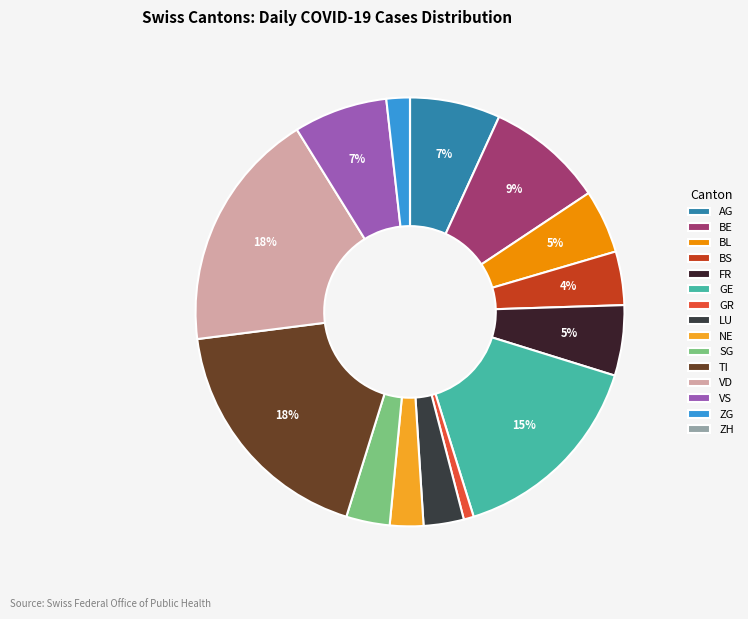

Rank the categories by value from highest to lowest.

TI, VD, GE, BE, VS, AG, FR, BL, BS, SG, LU, NE, ZG, GR, ZH